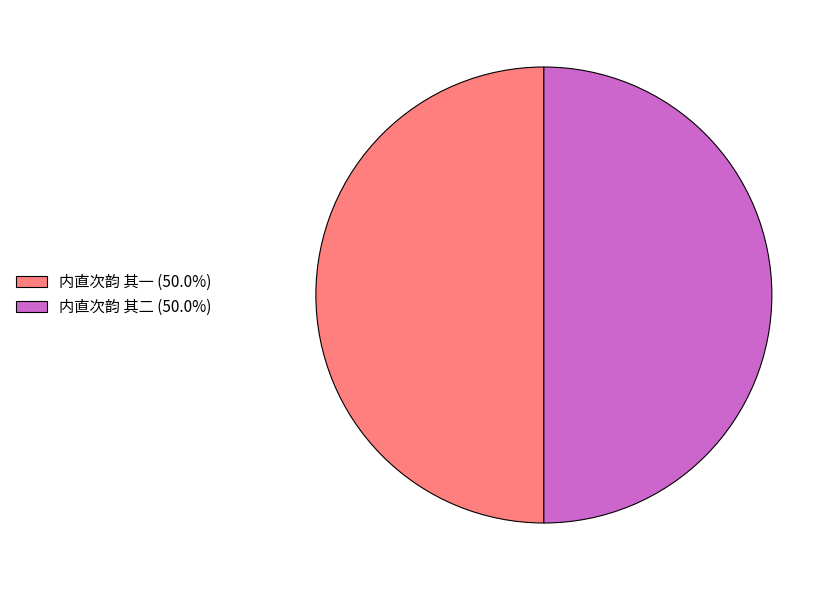

What is the ratio of the value at 内直次韵 其一 (50.0%) to the value at 内直次韵 其二 (50.0%)?

1.0